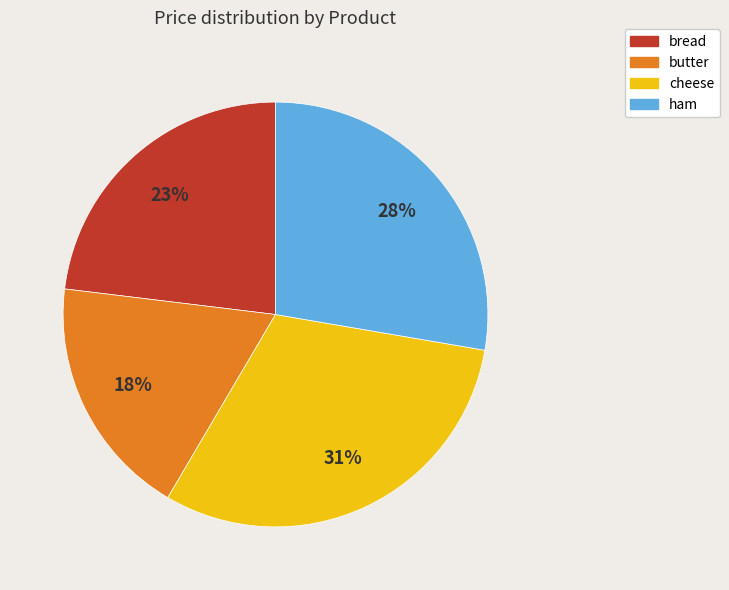

Approximately how many times larger is the value at cheese compared to ham?

1.1